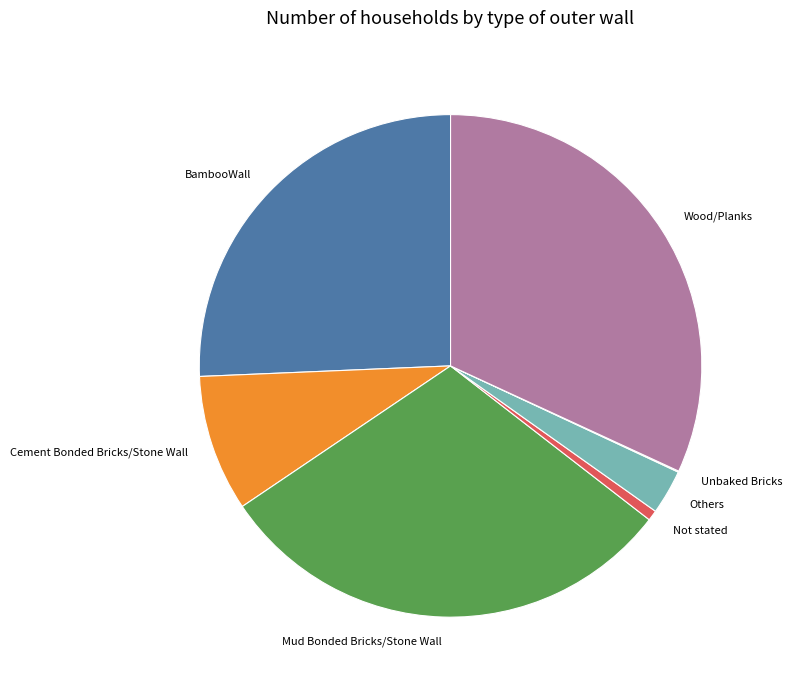

Which slice is the largest?

Wood/Planks